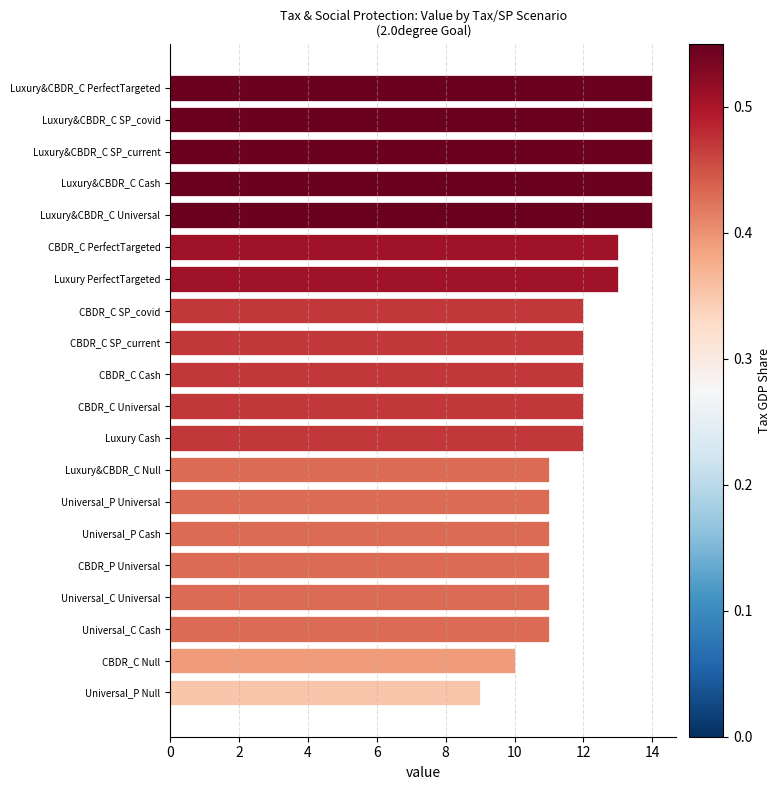

Read the value at Luxury&CBDR_C SP_current.

14